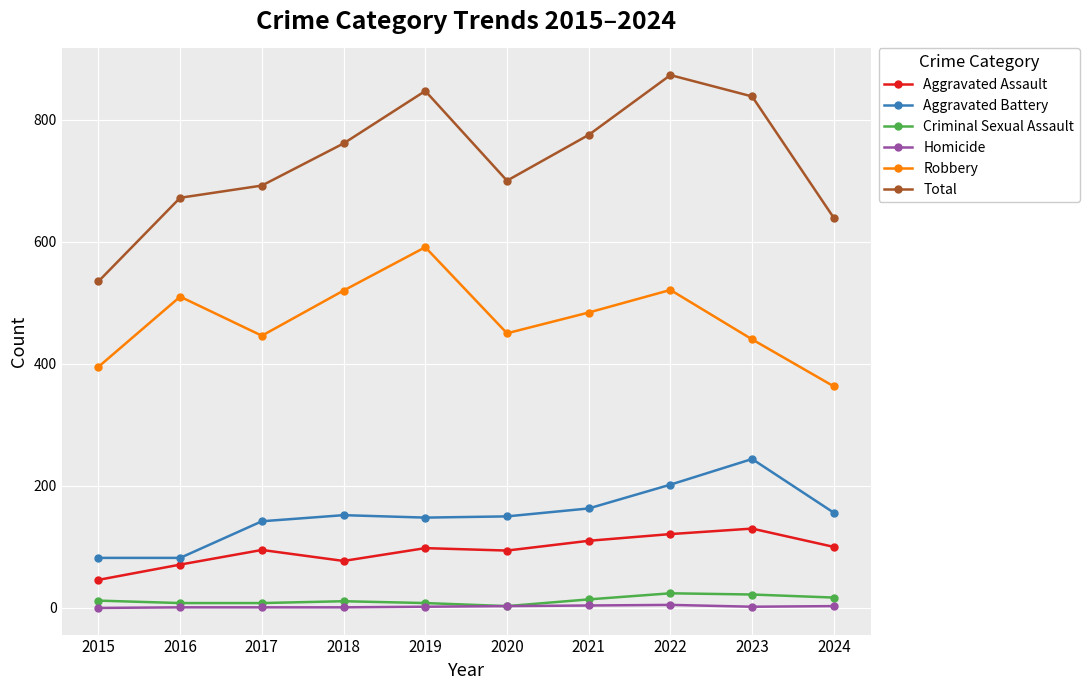

Which series has the widest spread of values?

Total